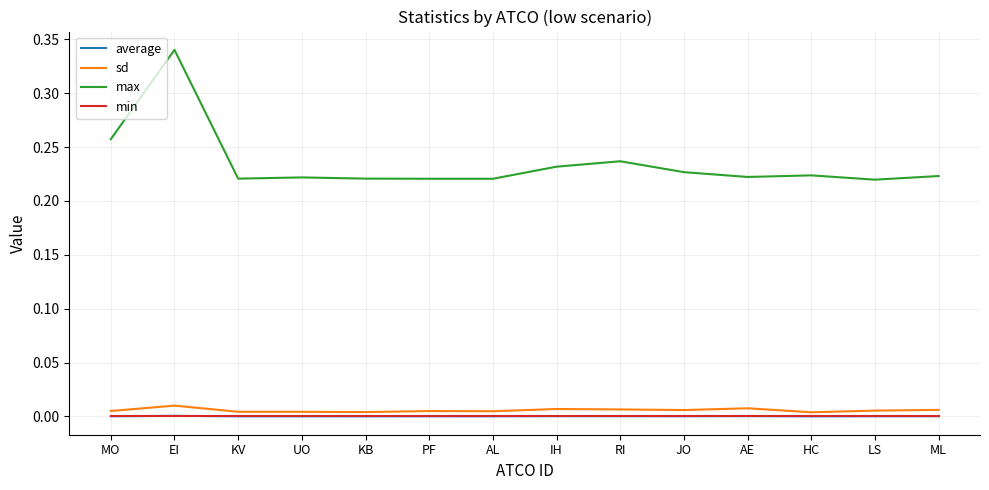

The value of average at AE is 0.0. True or false?

True